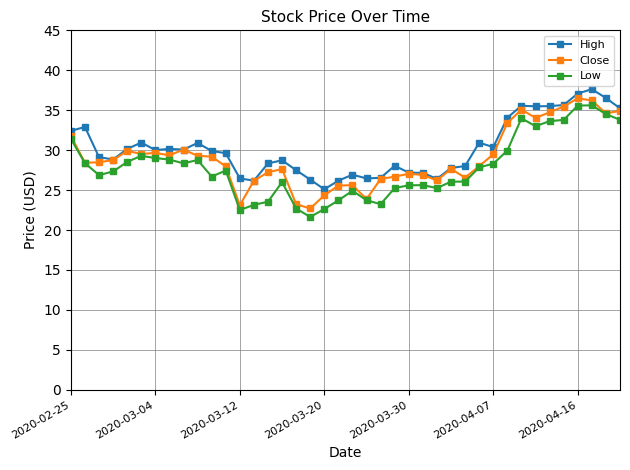

True or false: Low has more than 1 points higher than both neighbors.

True